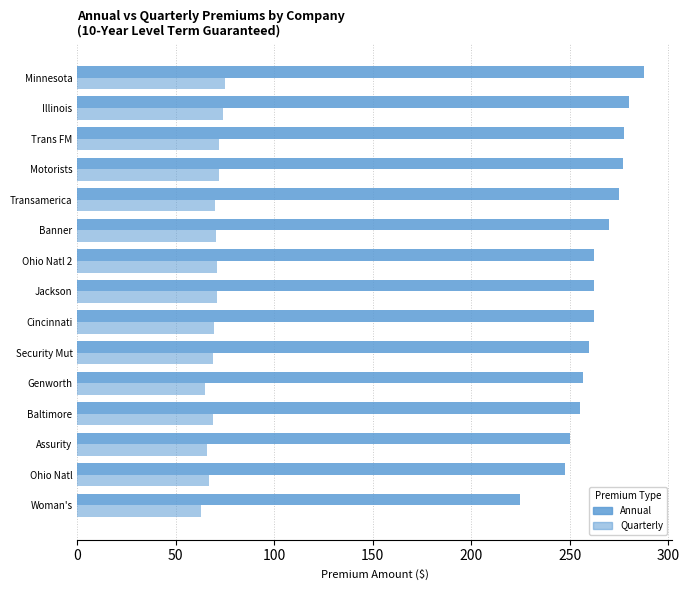

How many values in the Annual series are below 262?

6